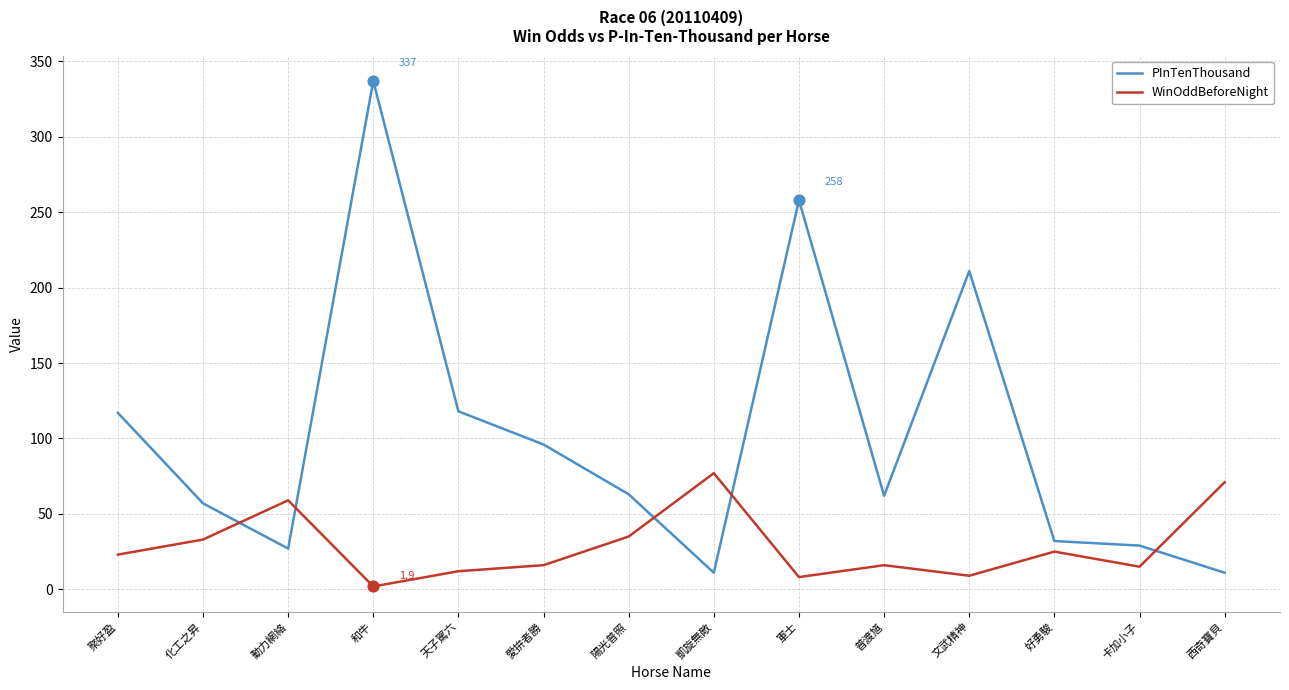

Which series changed the most between 天子駕六 and 西奇寶貝?

PInTenThousand